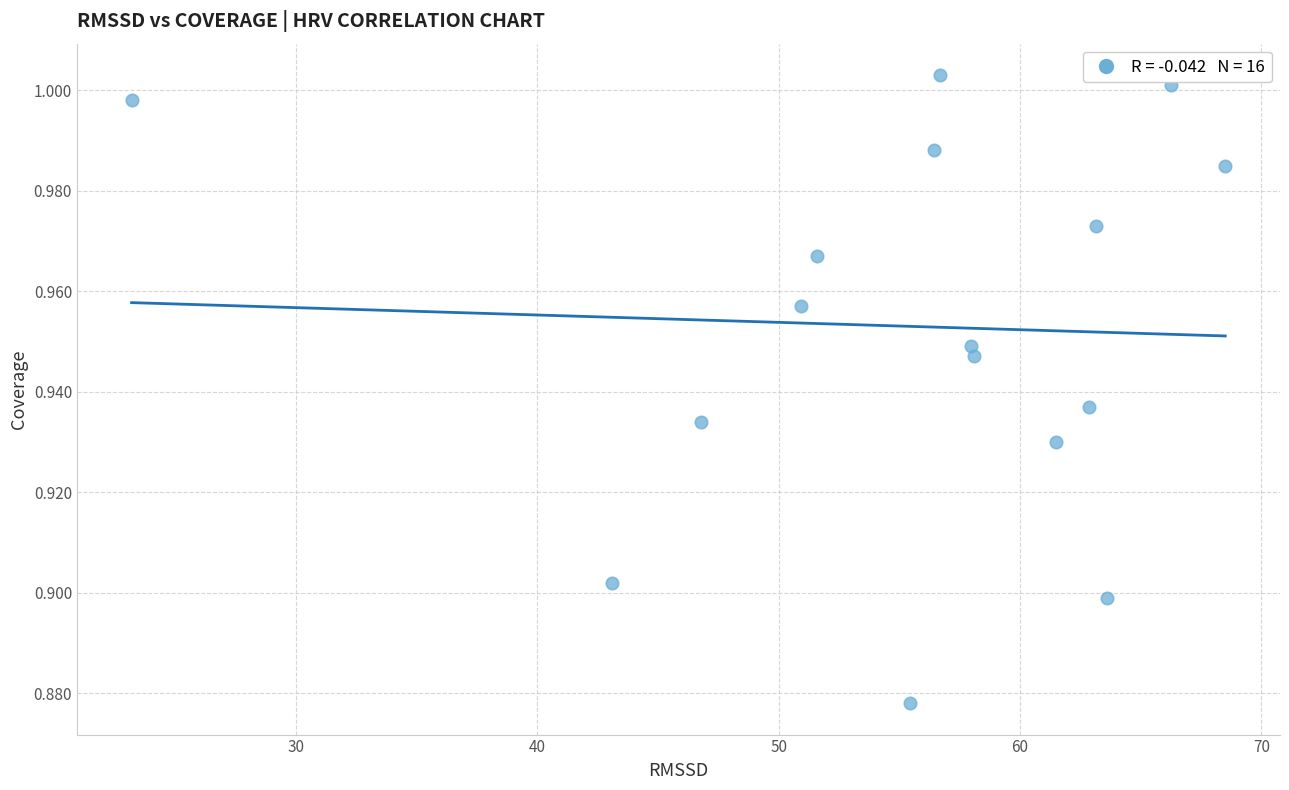

What is the range of X values (max minus min)?

45.3